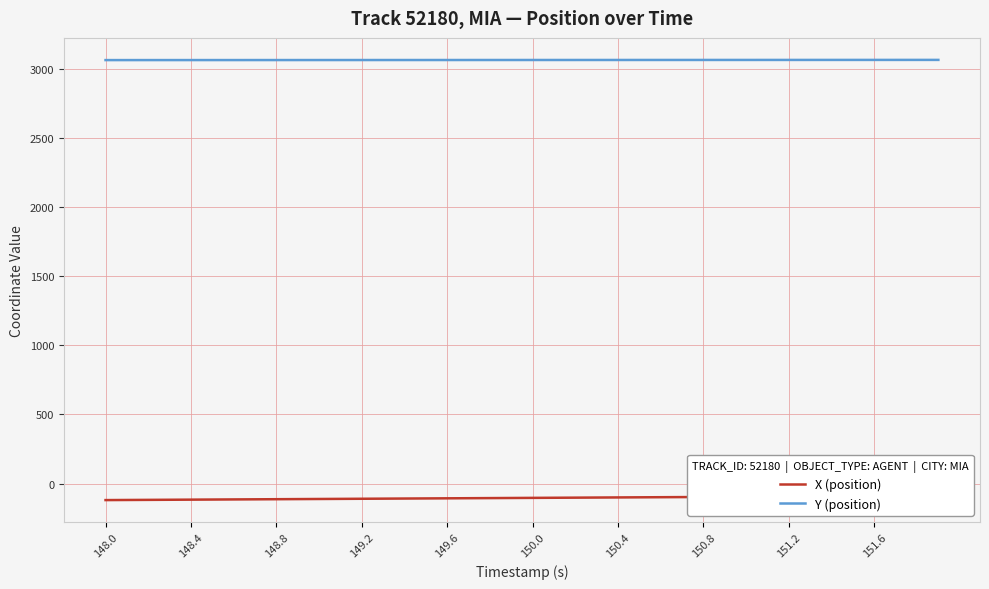

What is the sum of all Y (position) values?

122534.5